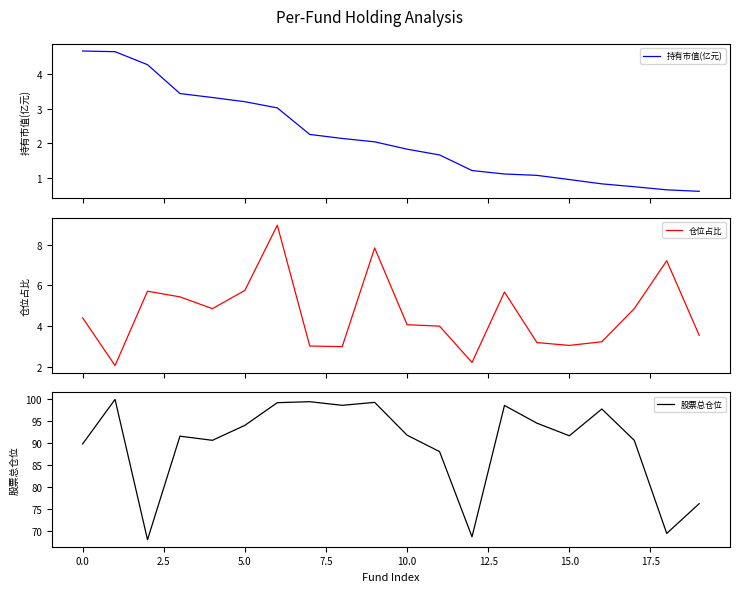

What is the label of the 1st point from the right?

19